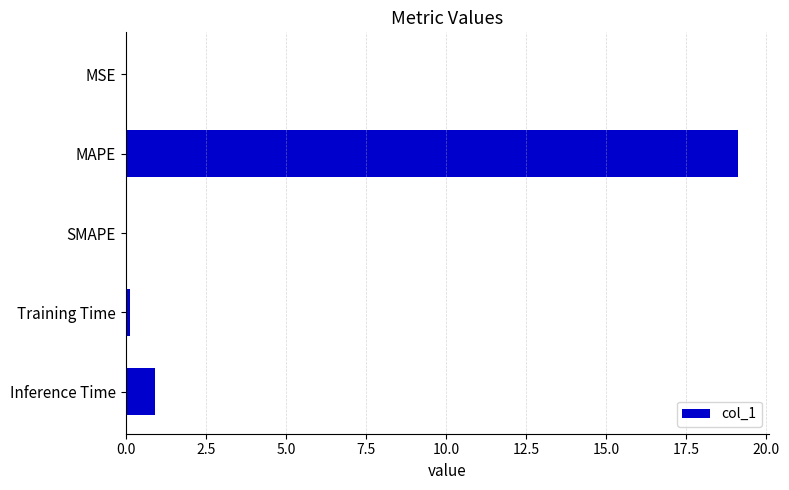

Is it true that the value at Inference Time is 0.9?

True